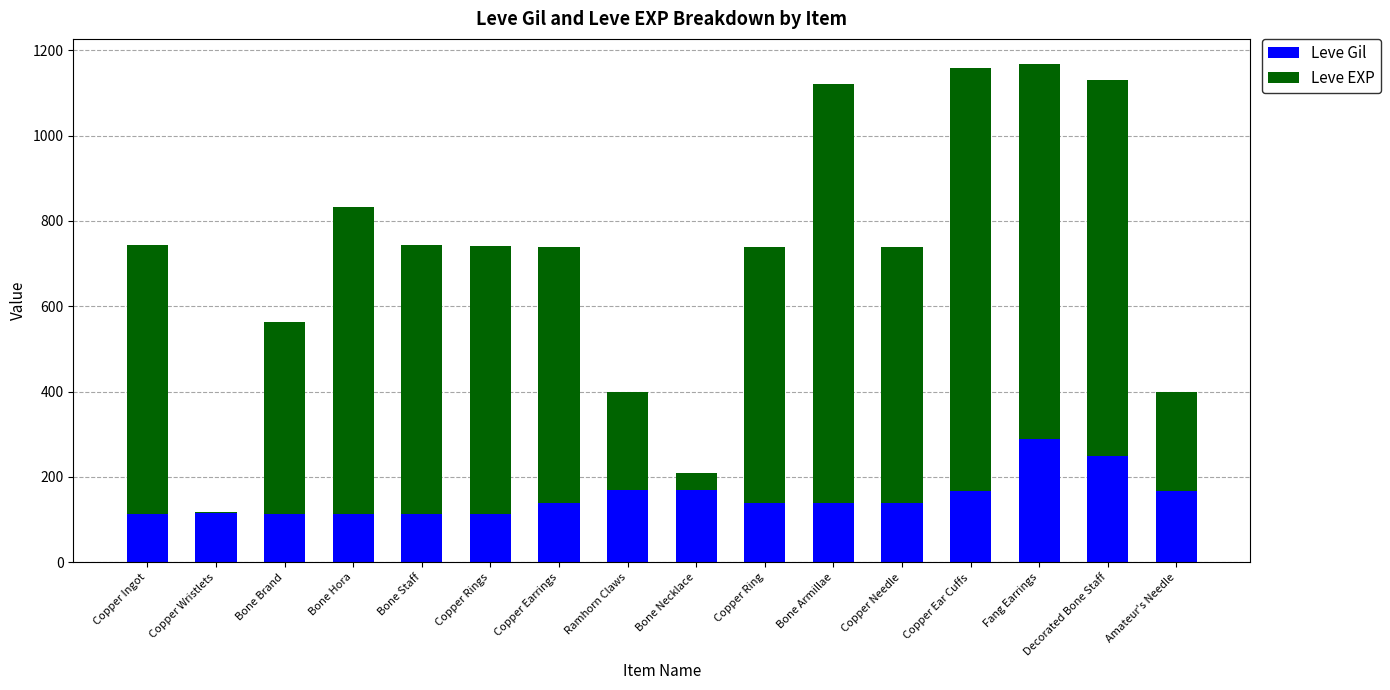

What is the total value across all series at Decorated Bone Staff?

1130